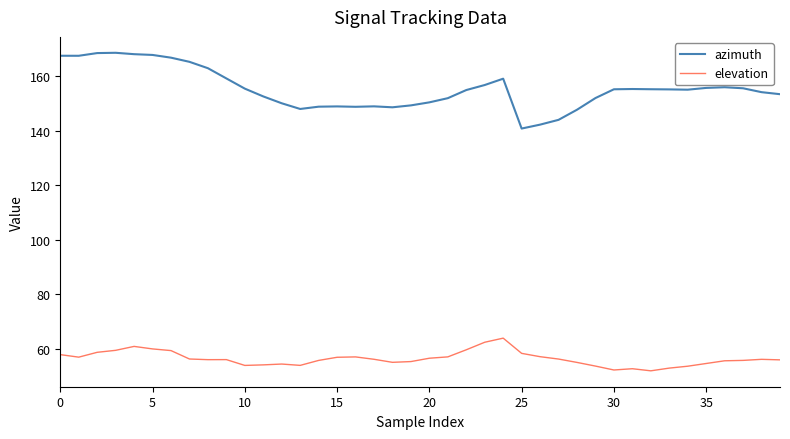

List the series in order of their peak value, highest first.

azimuth, elevation